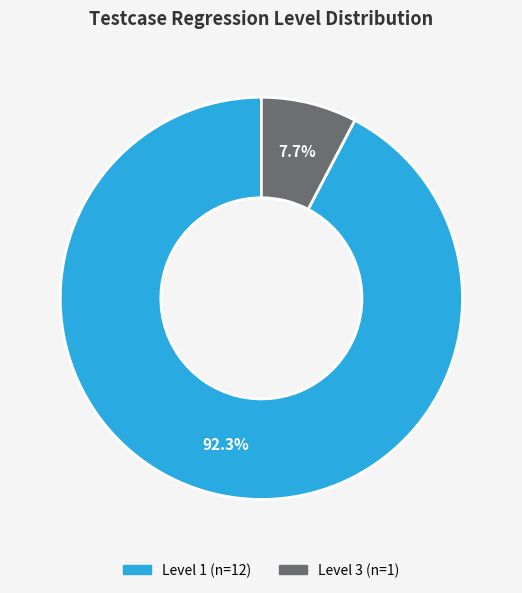

Is there a majority slice in this chart?

Yes